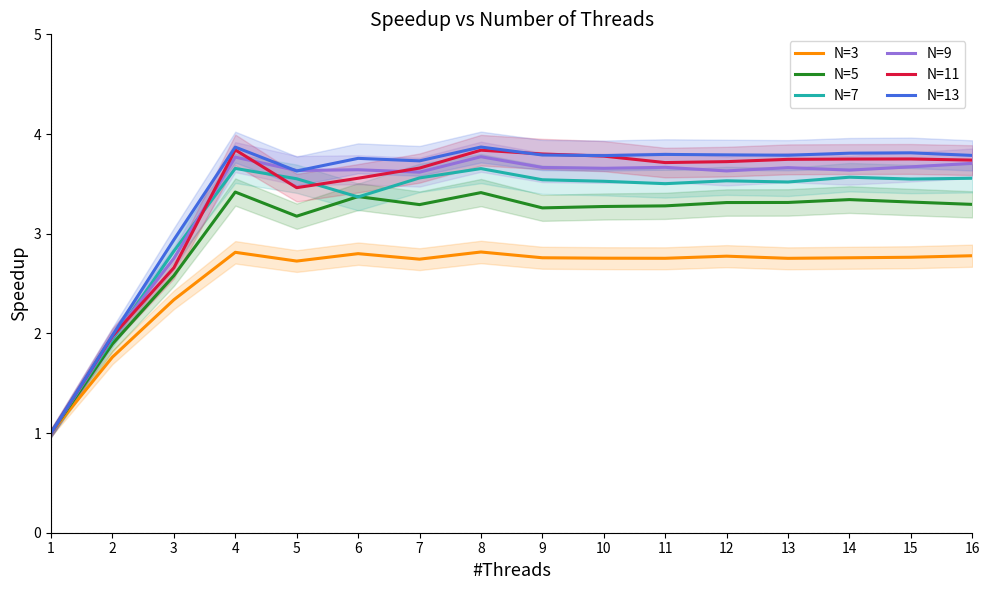

At which category does the chart reach its minimum across all series?

1